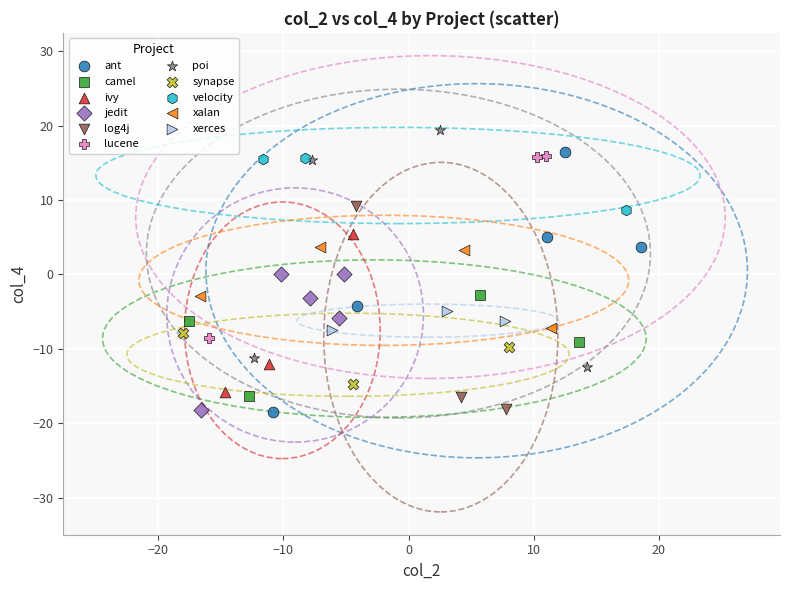

Which series reaches the maximum Y coordinate?

poi